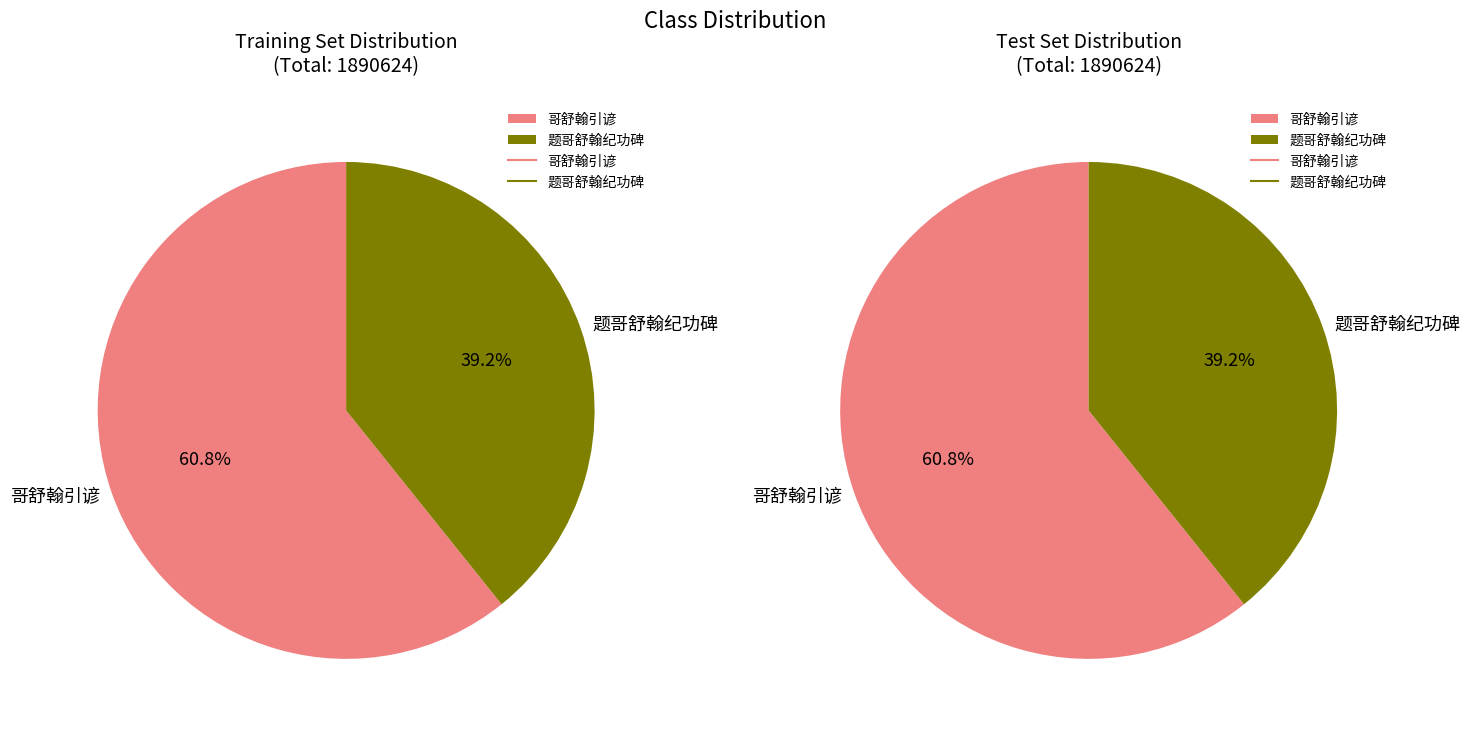

To the nearest percent, what percentage of the pie is 哥舒翰引谚?

61%